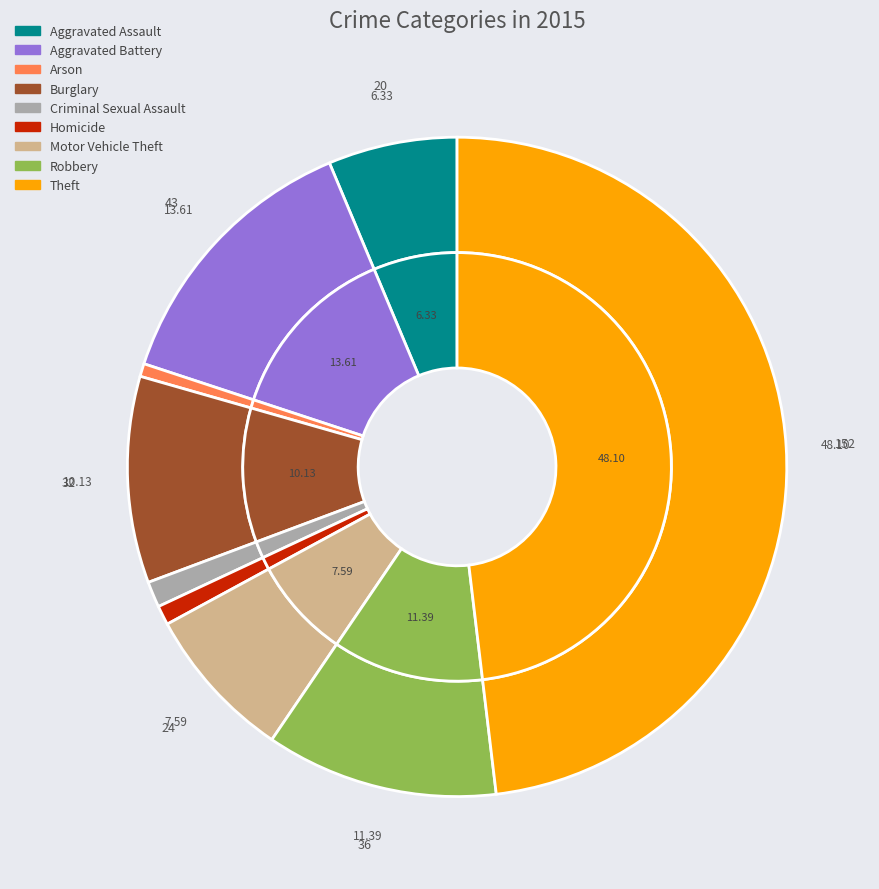

Which slice is the smallest?

Arson